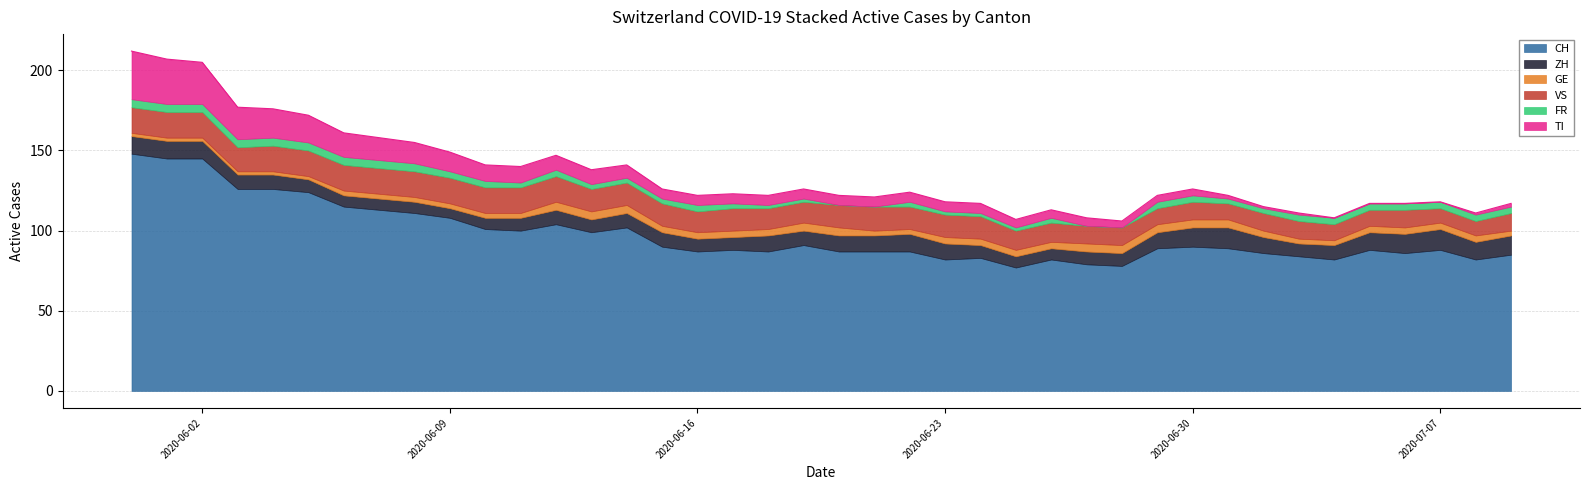

List the series in order of their peak value, lowest first.

GE, FR, ZH, VS, TI, CH